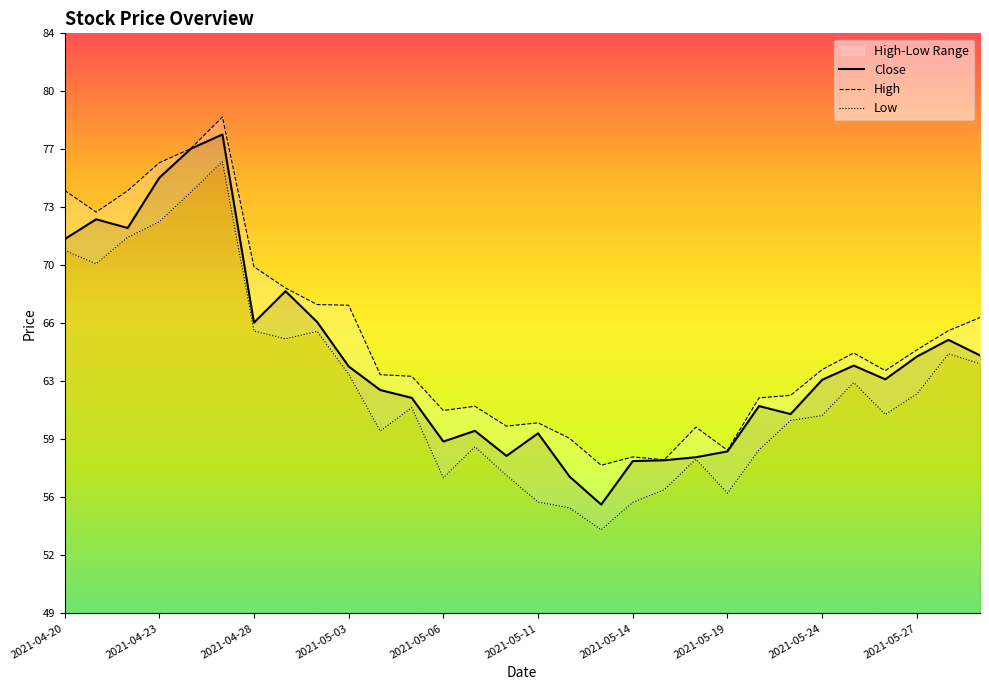

How many lines are shown in the chart?

3